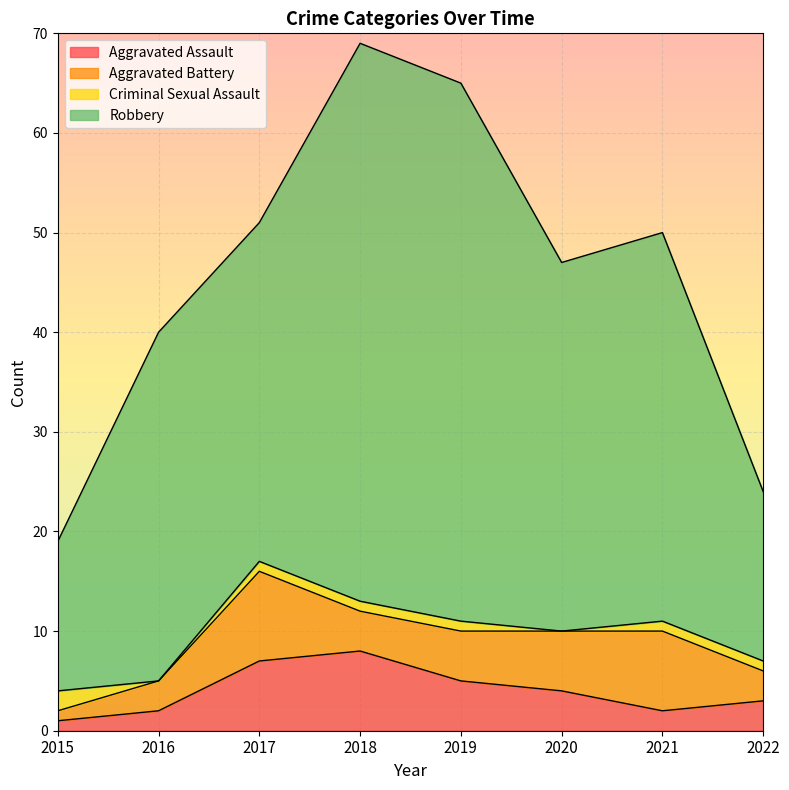

True or false: Aggravated Battery has a value of 5 at 2019.

True